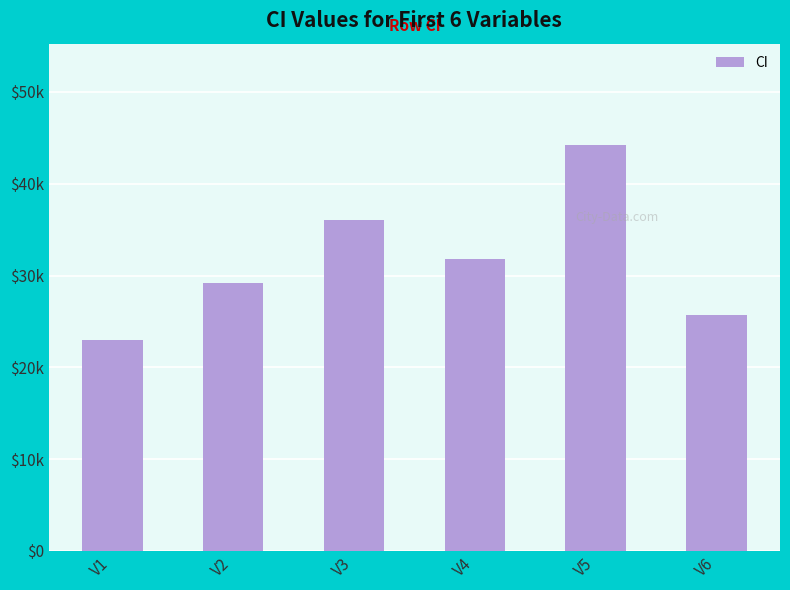

List the labels in order of value, largest first.

V5, V3, V4, V2, V6, V1